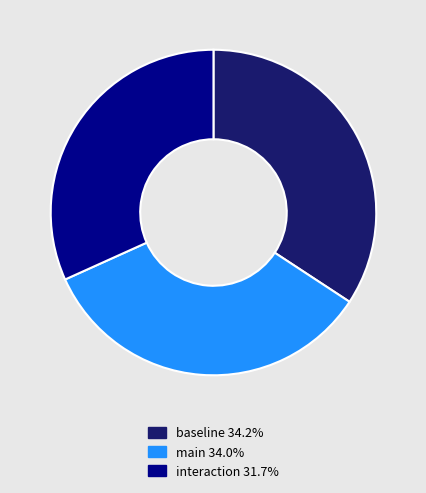

Between main and interaction, which is larger?

main